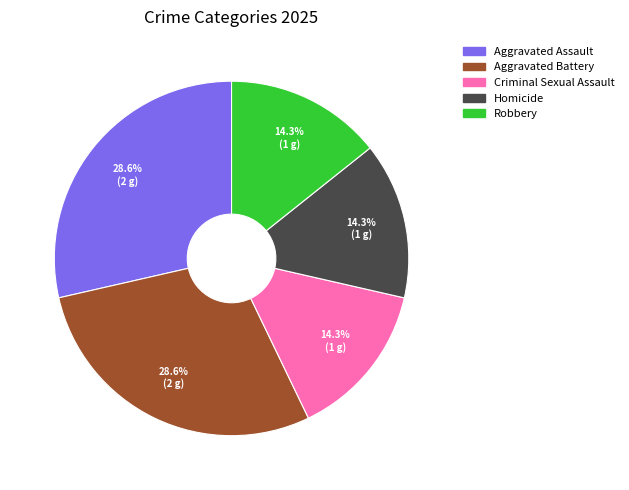

The Homicide slice represents 14% of the pie. True or false?

True